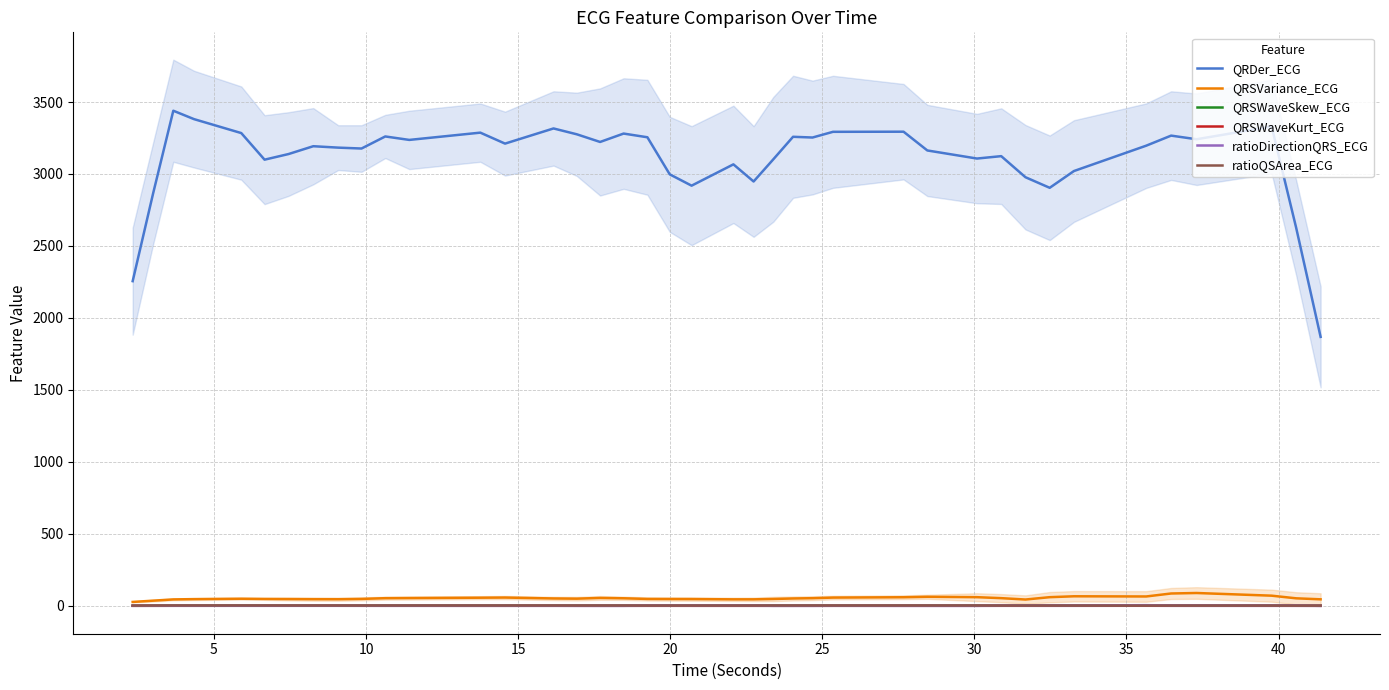

Which series has the largest range (max minus min)?

QRDer_ECG